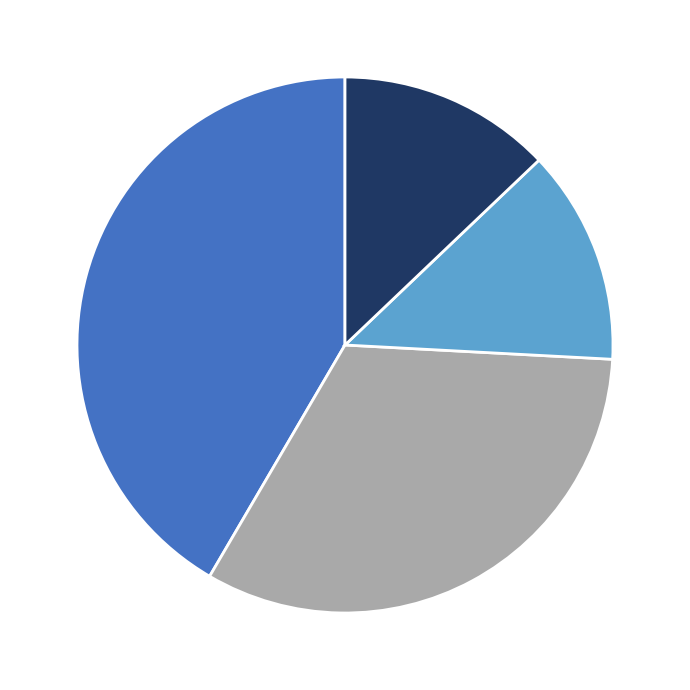

Does any single category account for the majority?

No